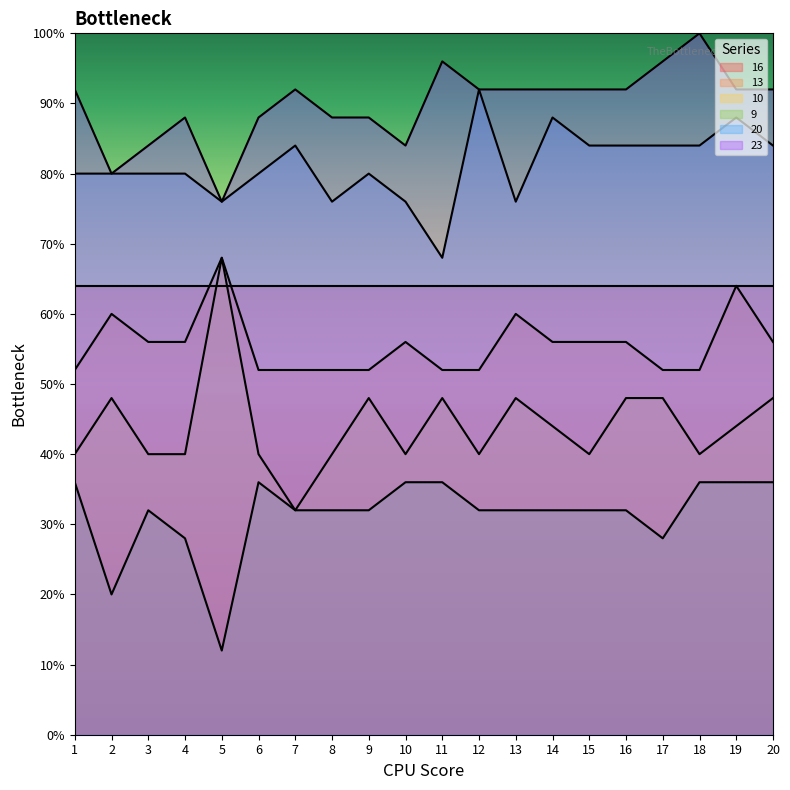

What is the spread (max minus min) of values at 7?

60.0